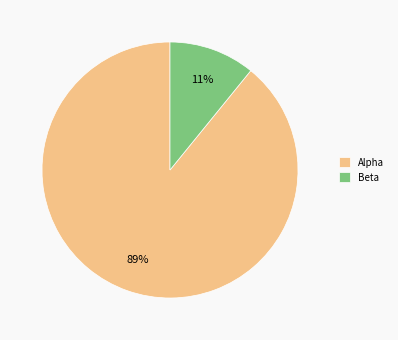

Between Alpha and Beta, which is larger?

Alpha